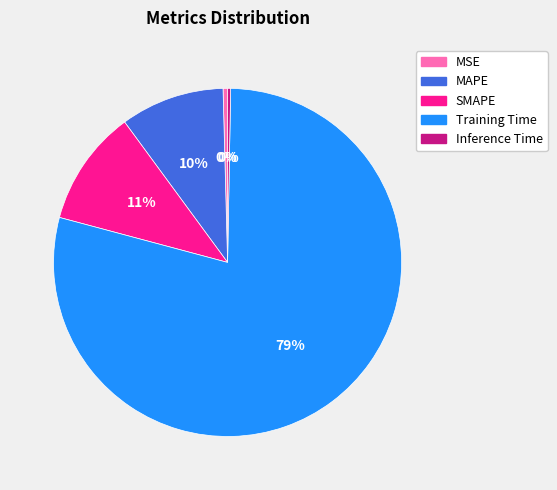

Do MAPE and Inference Time together represent more than half of the pie?

No